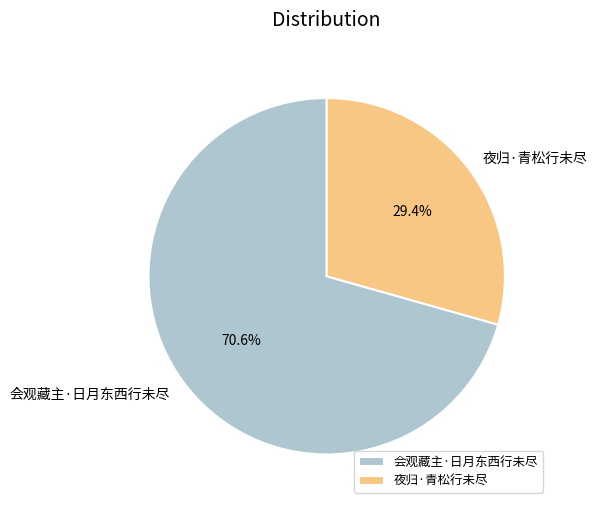

True or false: 会观藏主·日月东西行未尽 accounts for 60% of the total.

False